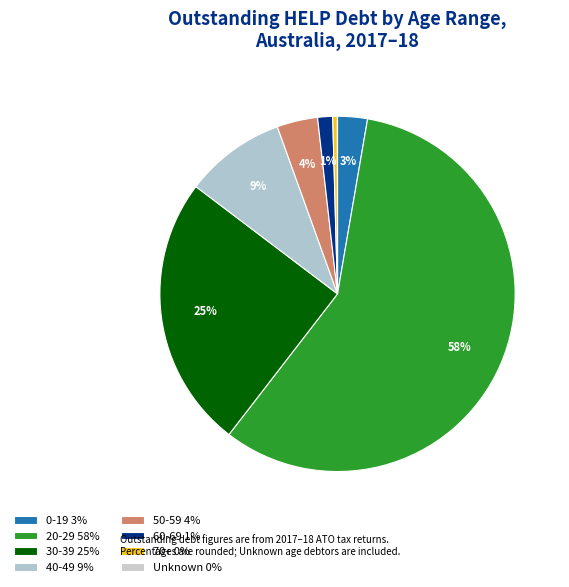

Which has a higher value, 40-49 or 20-29?

20-29